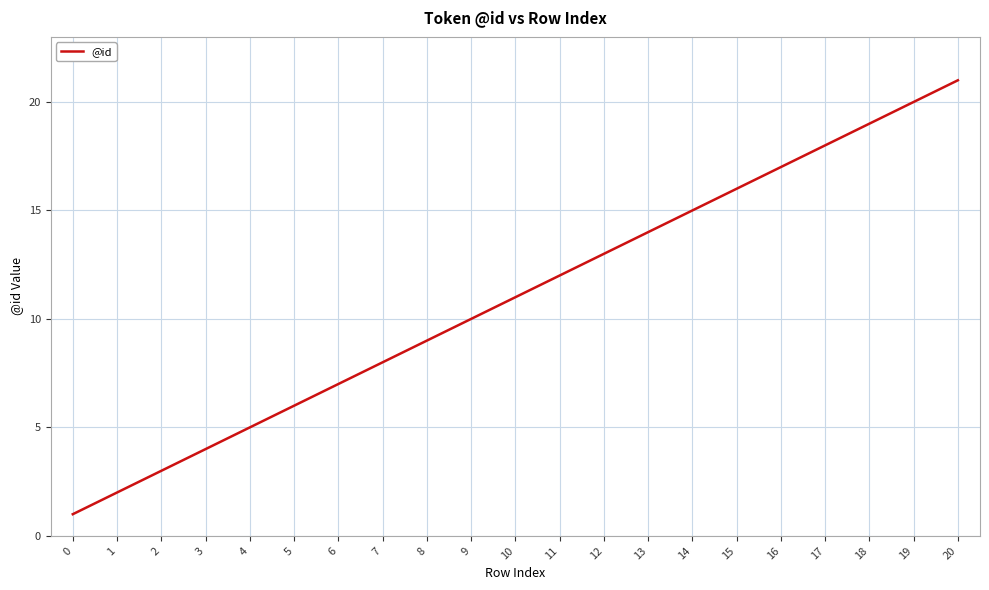

True or false: the data has more than 0 interior local peaks.

False